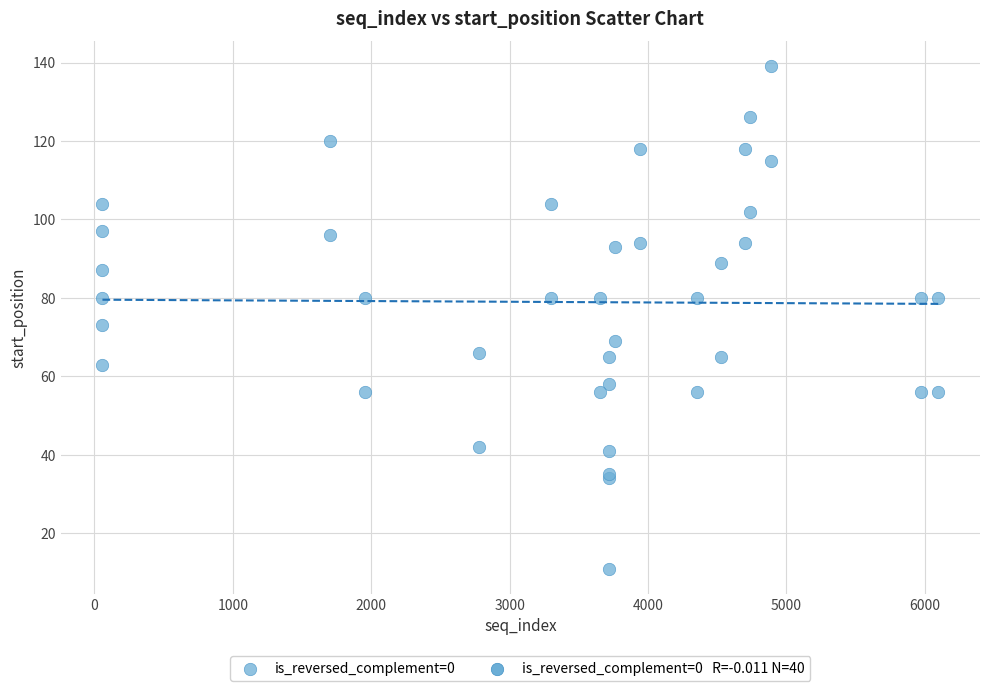

What Y value in the scatter plot is closest to 75?

73